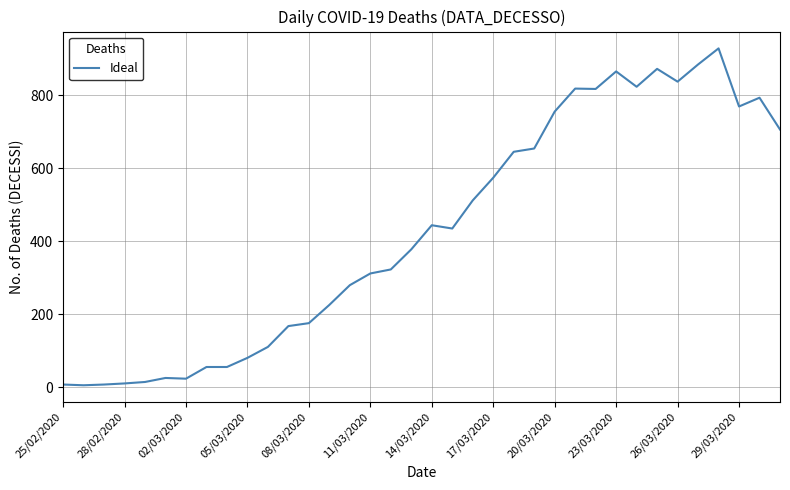

Does the chart have visible grid lines?

Yes